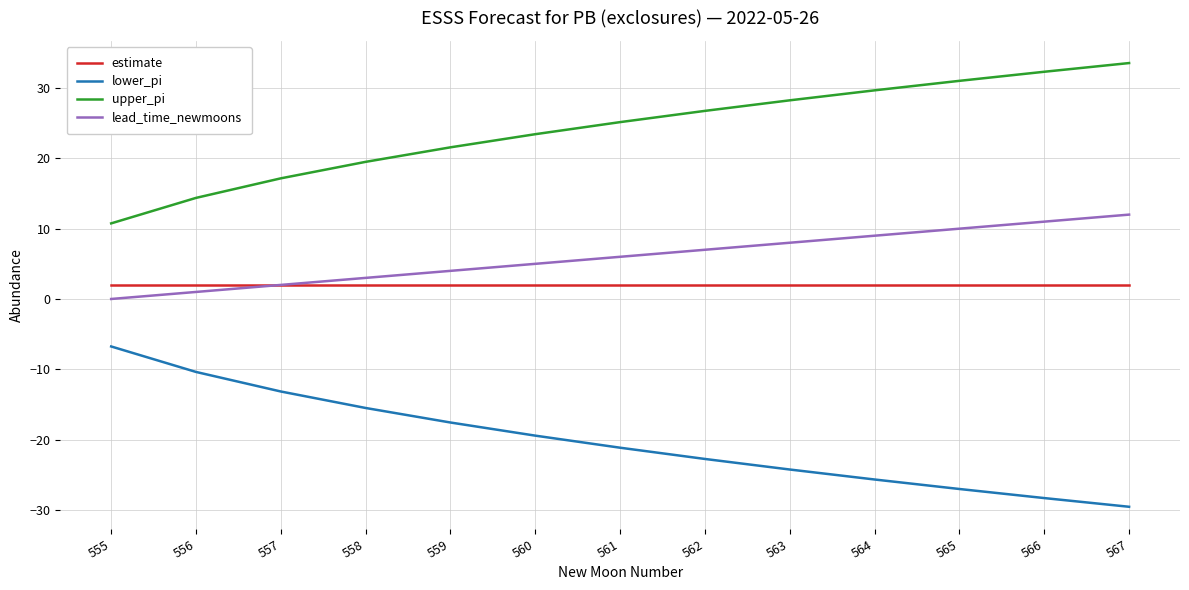

Is the value of estimate at 567 greater than the value of lower_pi at 562?

Yes